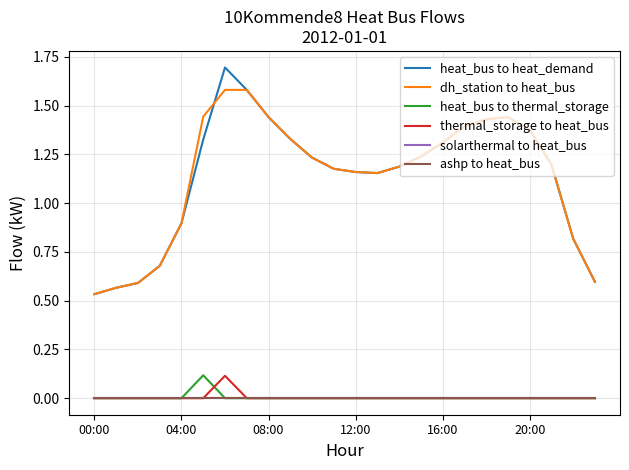

Does the chart have visible grid lines?

Yes